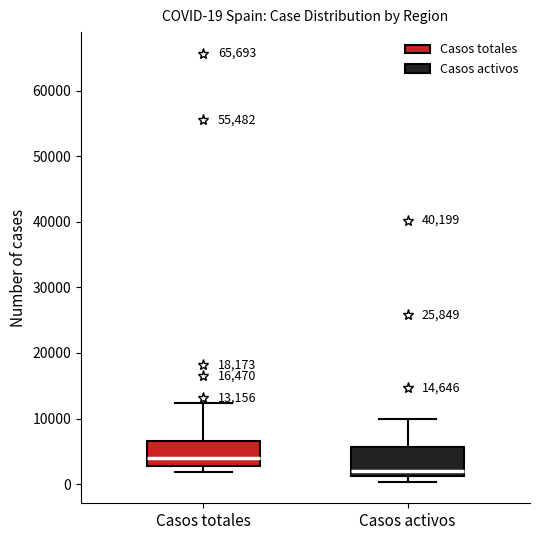

Which box has the highest median line?

Casos totales